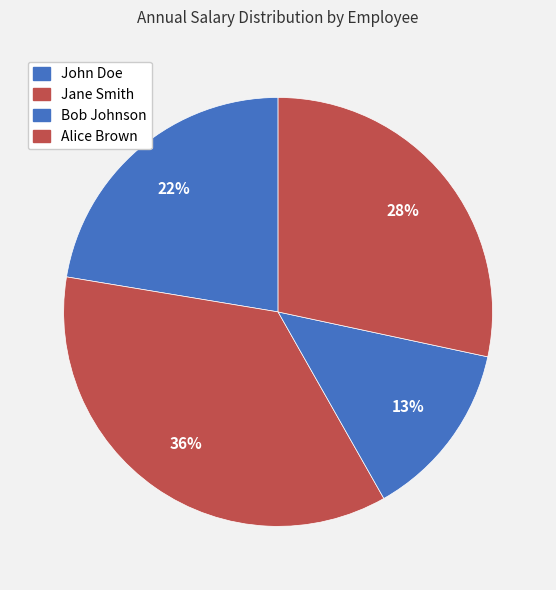

How many segments does this pie chart have?

4